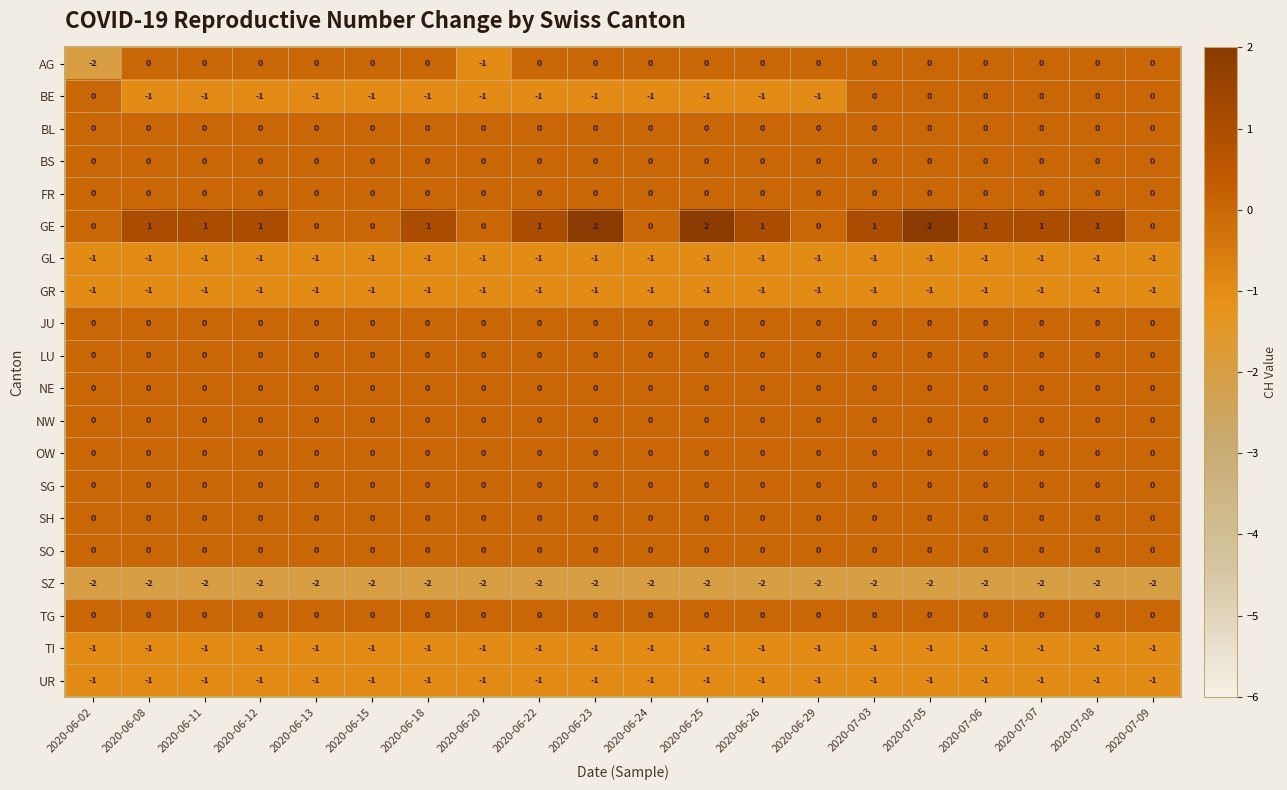

Is the value of SZ at 2020-07-07 greater than the value of FR at 2020-06-20?

No